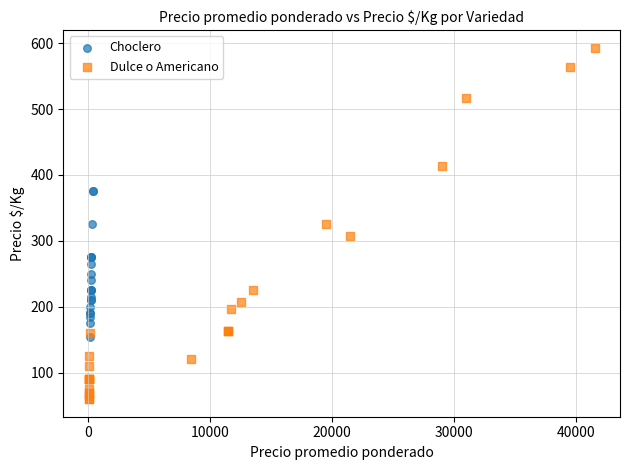

Which series reaches the minimum Y coordinate?

Dulce o Americano